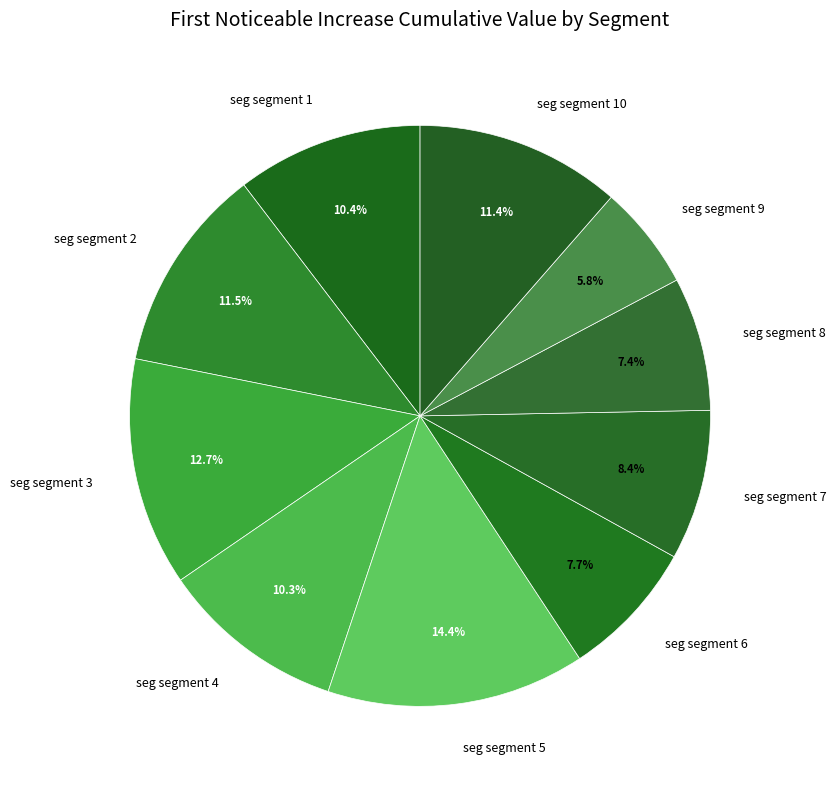

Does any single category account for the majority?

No